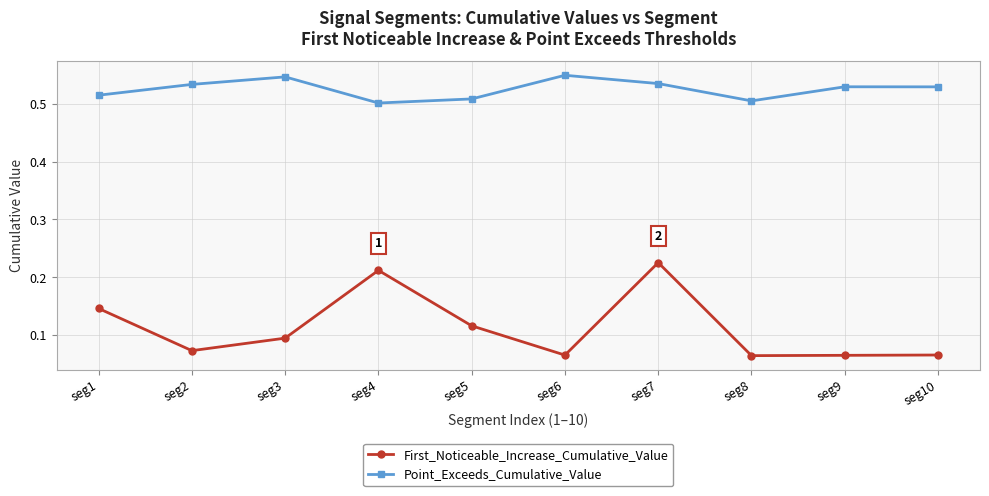

The Point_Exceeds_Cumulative_Value series shows 0.5 at seg1. True or false?

True